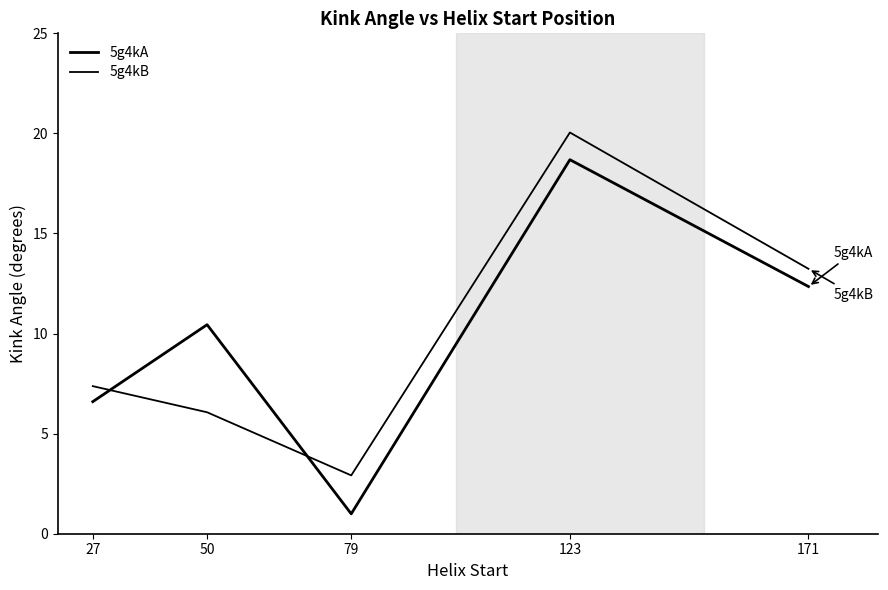

The value of 5g4kB at 123 is 20.0. True or false?

True